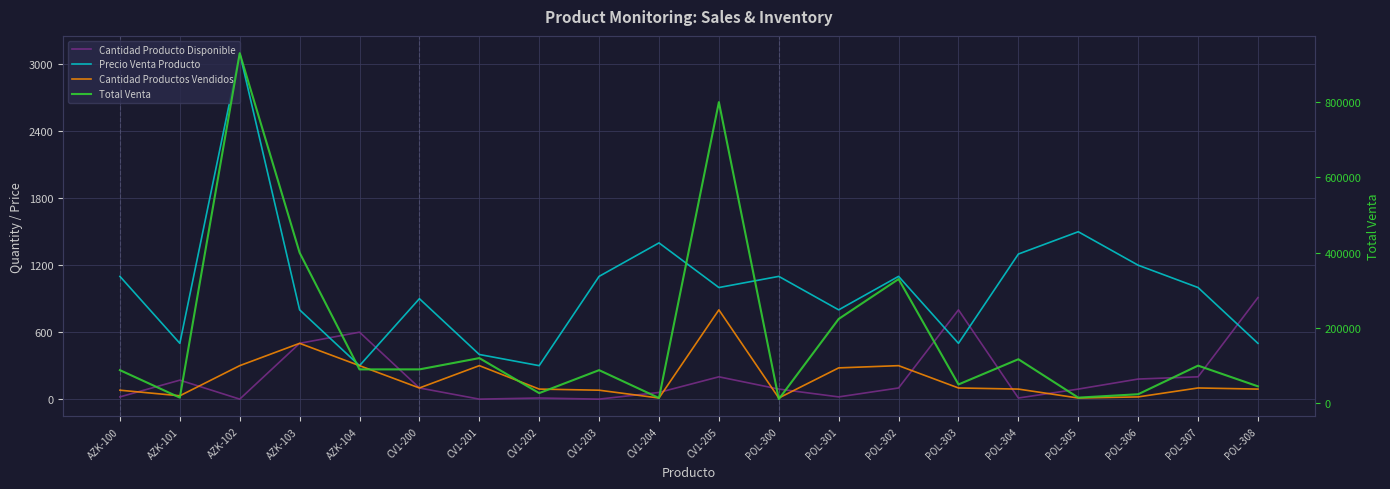

What are all the series names shown in the legend?

Cantidad Producto Disponible, Precio Venta Producto, Cantidad Productos Vendidos, Total Venta